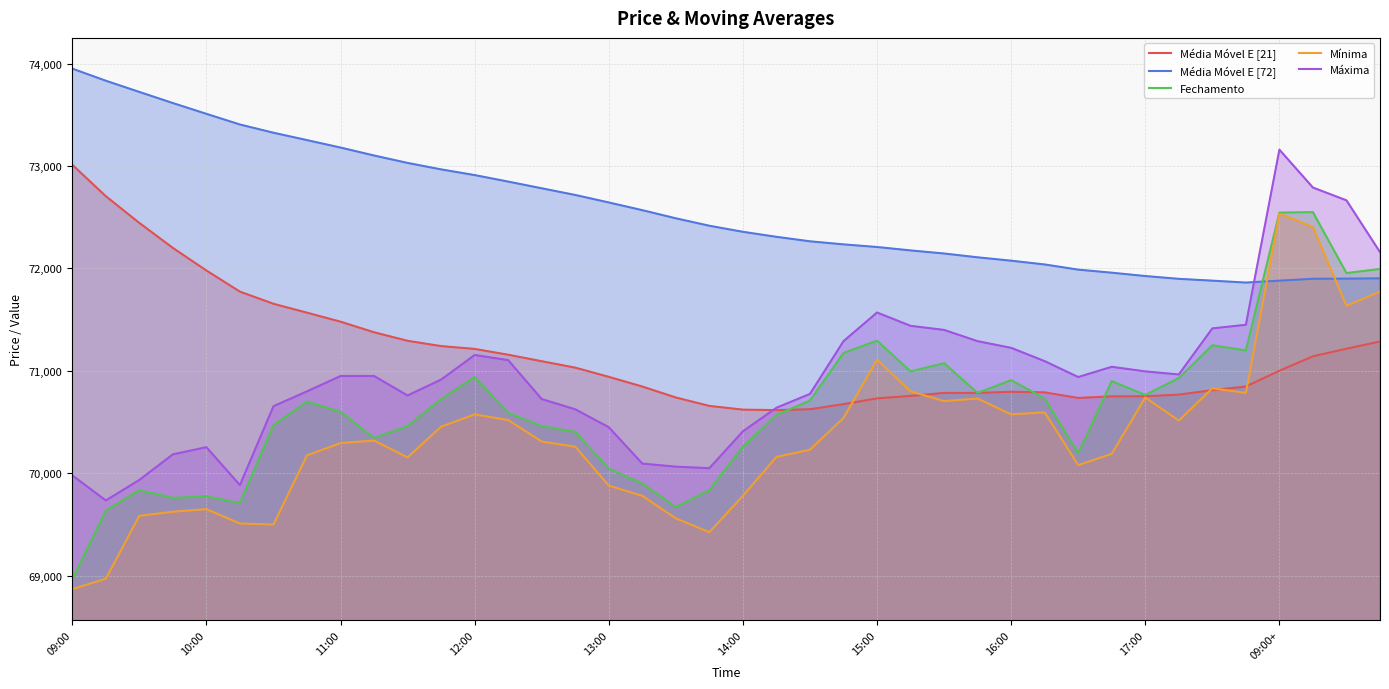

The value of Média Móvel E [21] at 15:00 is 29105.6. True or false?

False